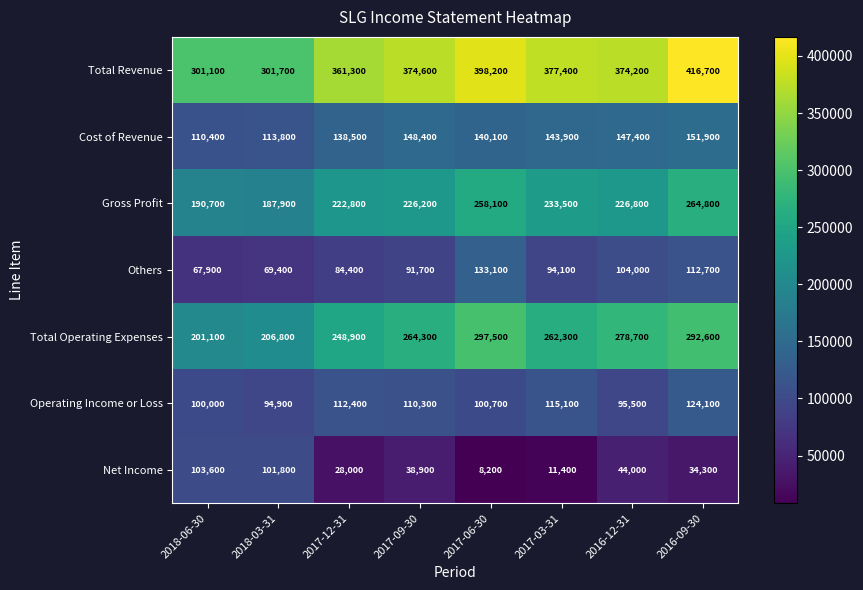

What is the smallest value displayed?

8200